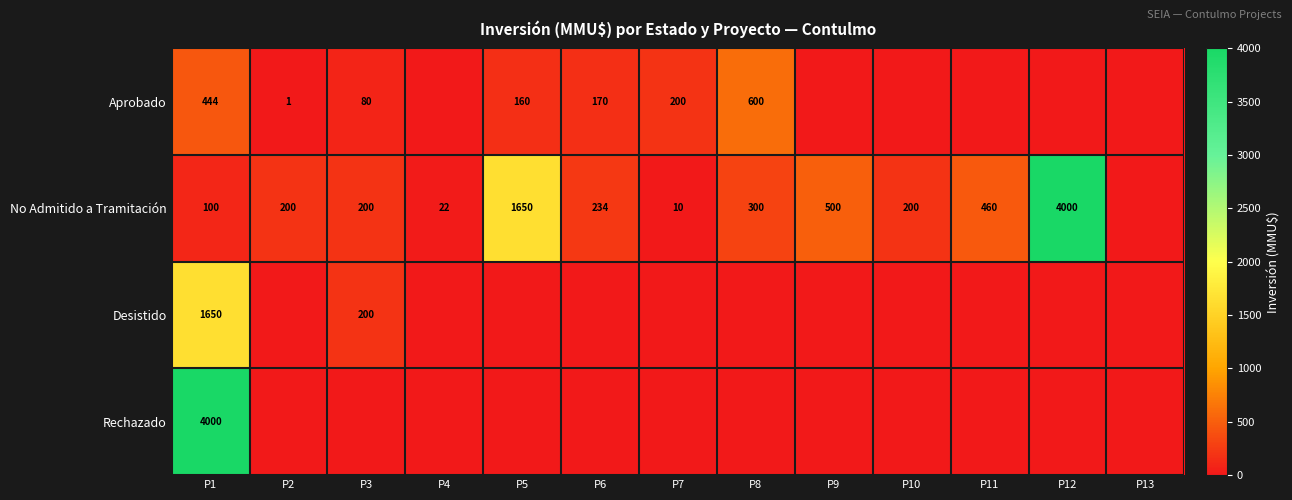

Is it true that Aprobado equals 263 at P5?

False